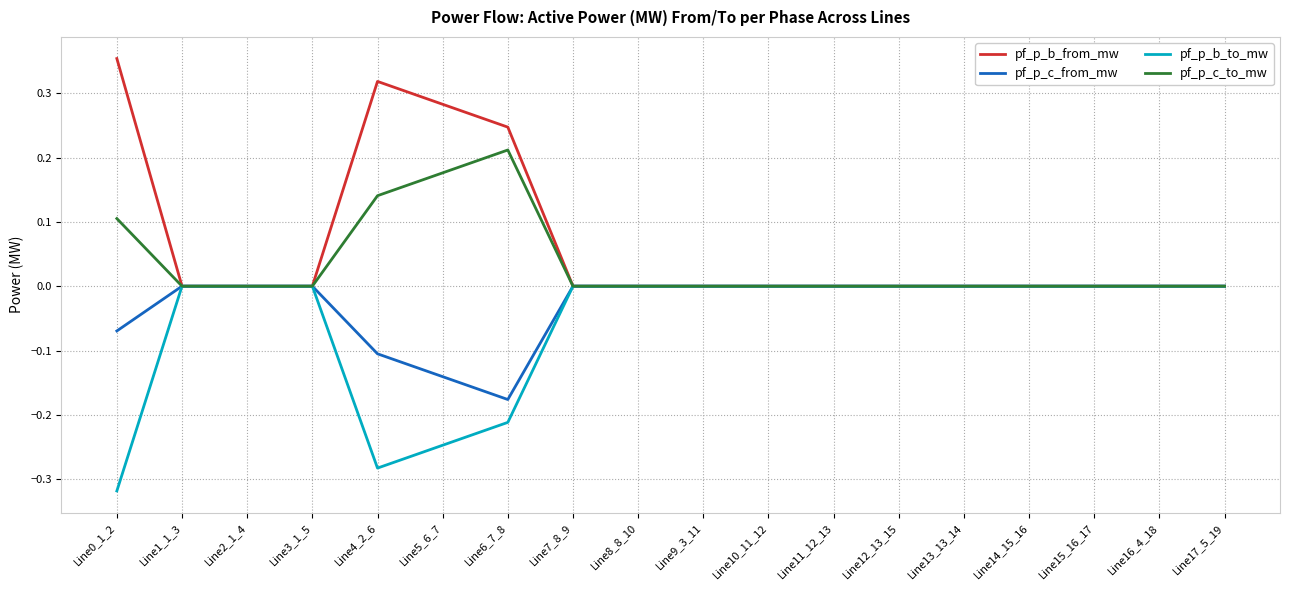

True or false: pf_p_b_to_mw has a value of 0.0 at Line11_12_13.

True